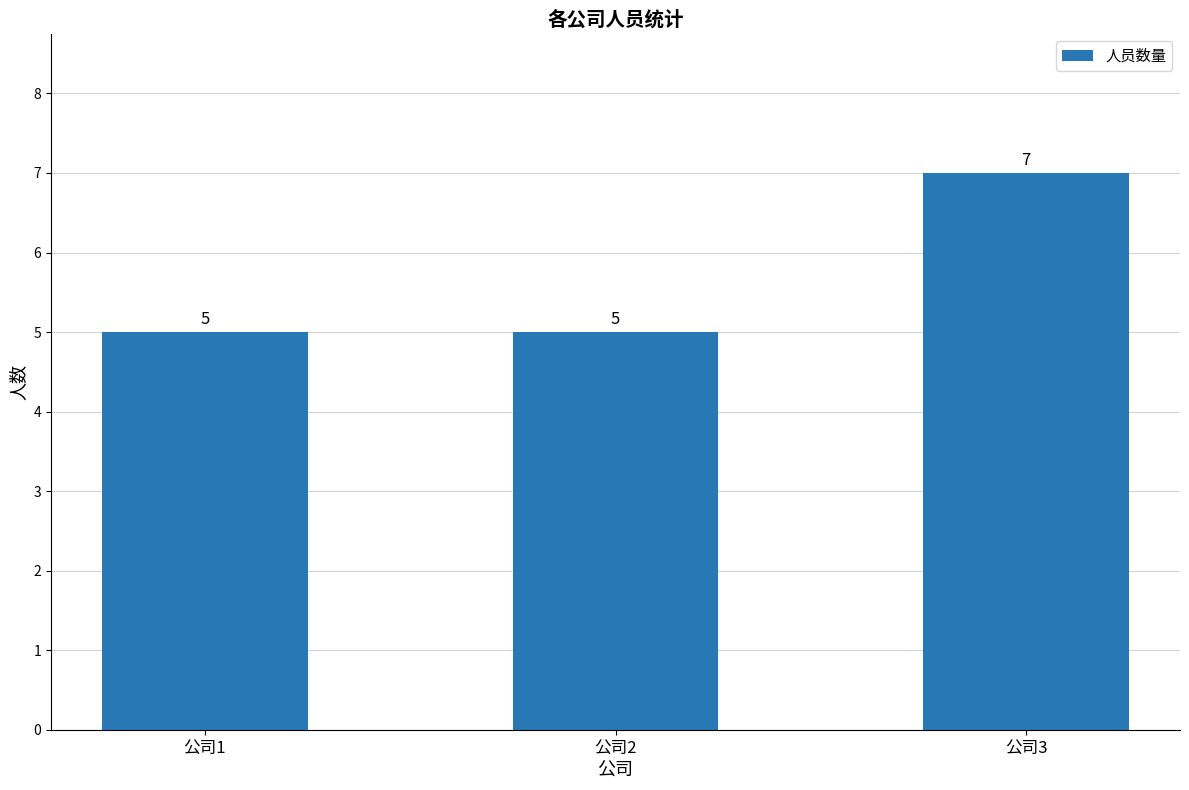

What is the smallest value displayed?

5